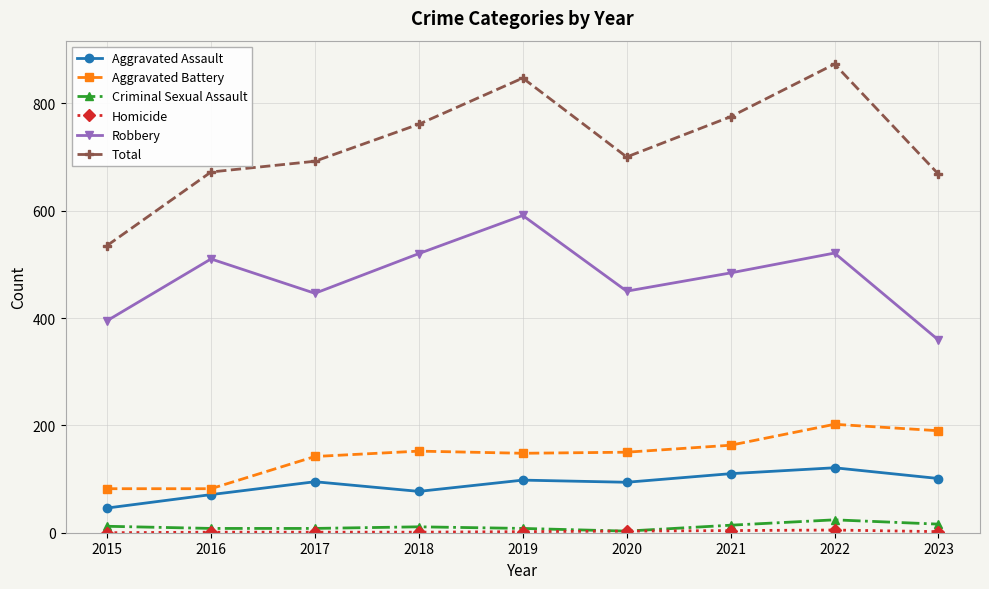

How many lines are shown in the chart?

6